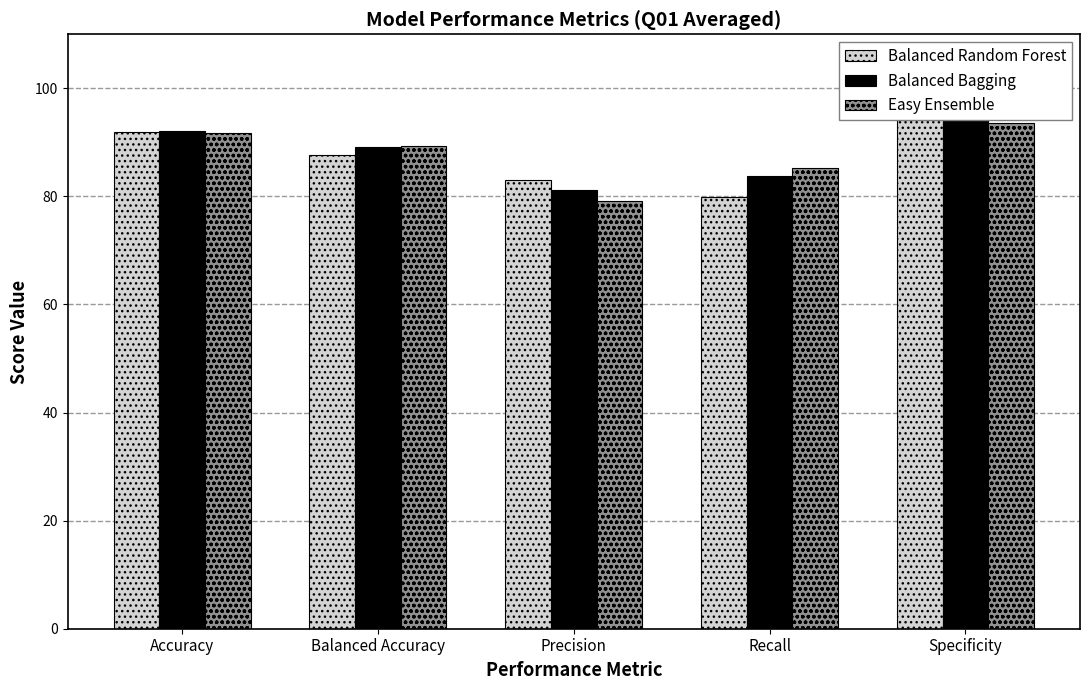

Which series changed the most between Accuracy and Recall?

Balanced Random Forest